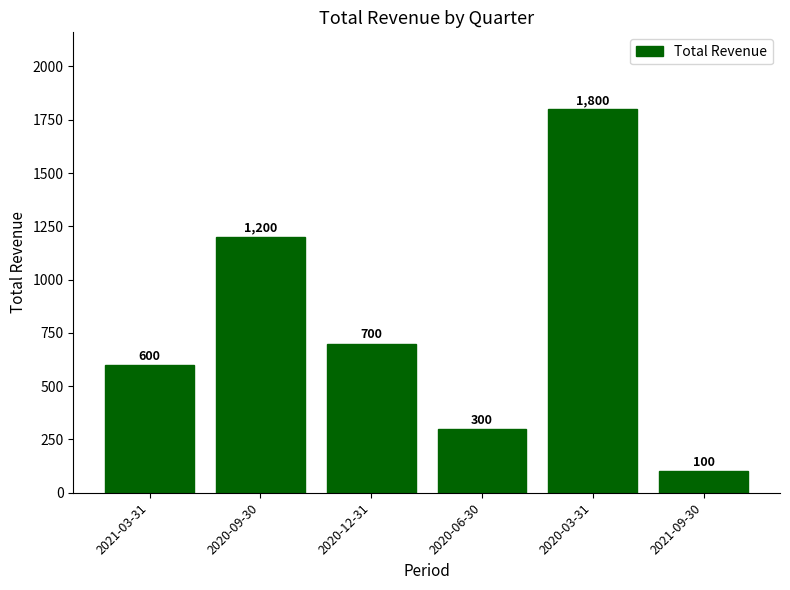

The value at 2020-12-31 is 280. True or false?

False